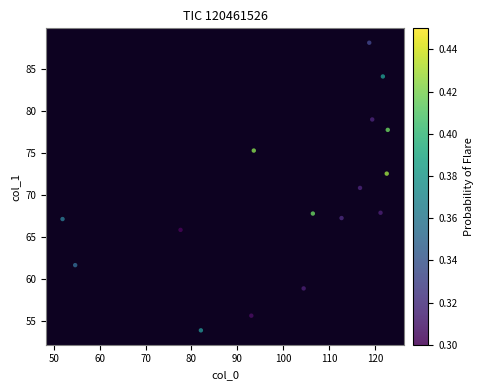

What is the range of X values (max minus min)?

70.9